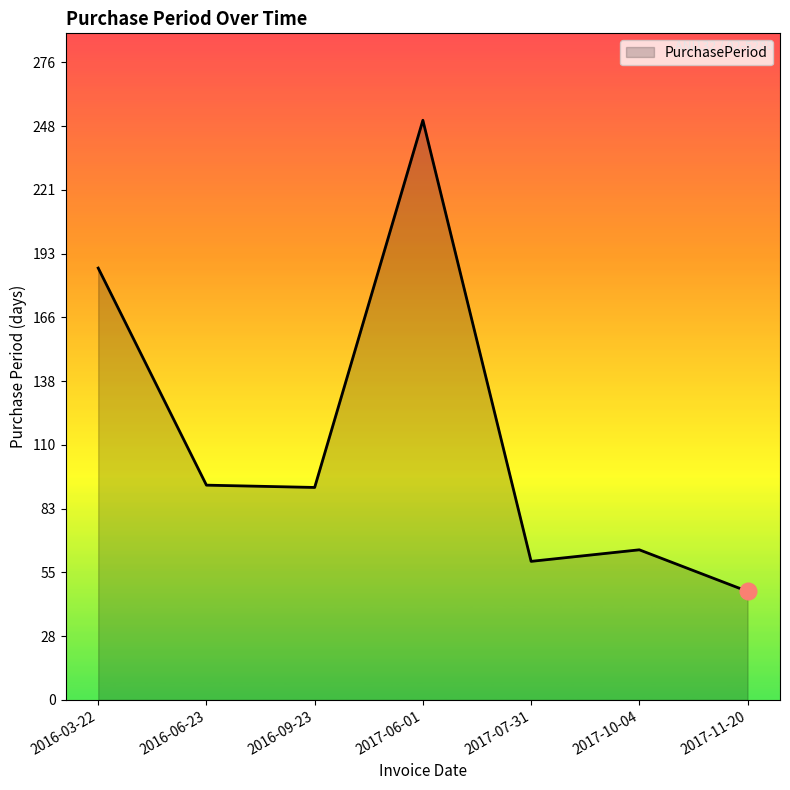

True or false: the data shows 92 at 2016-09-23.

True